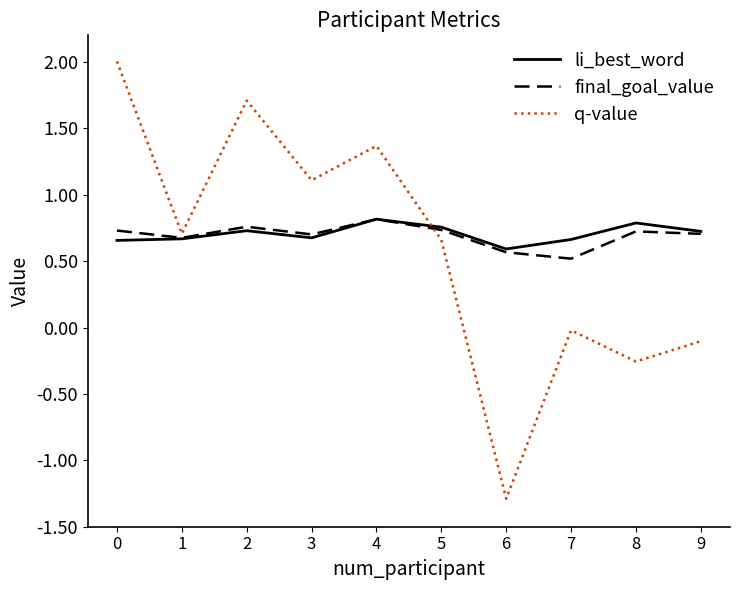

What are all the series names shown in the legend?

li_best_word, final_goal_value, q-value